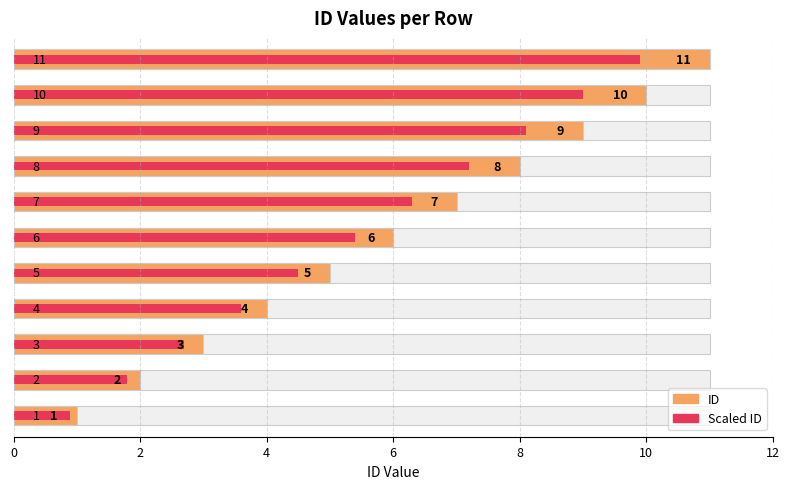

What value does the Scaled ID series have at 0?

0.9